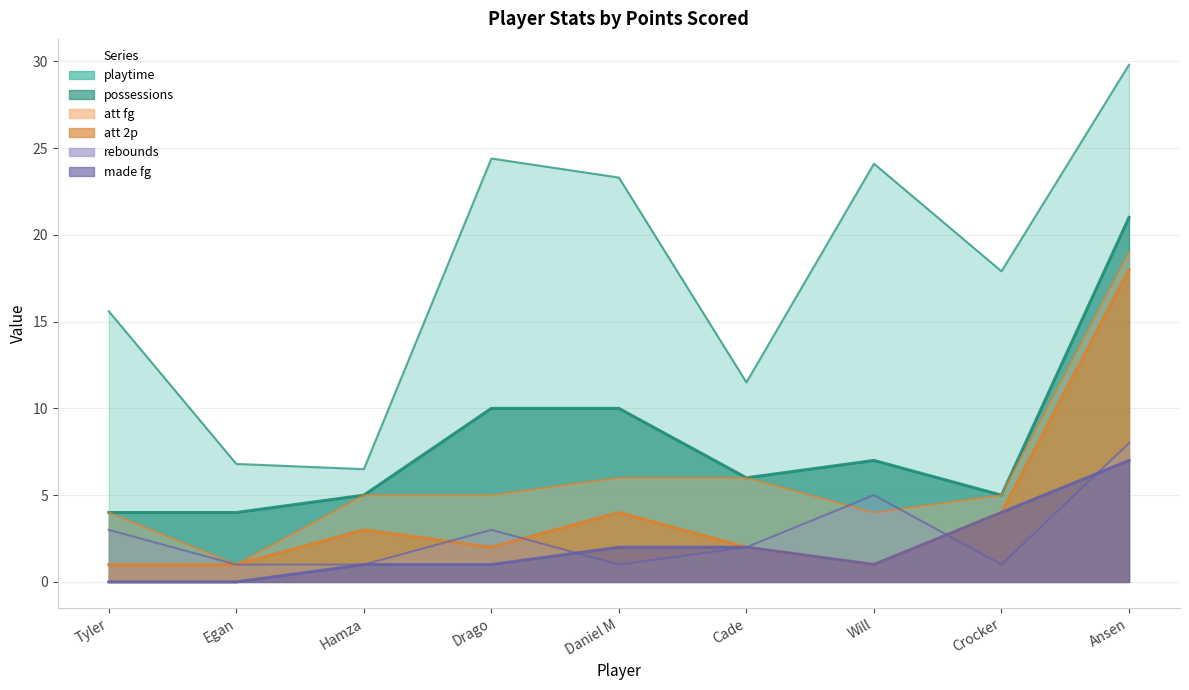

Rank the series at Ansen from lowest to highest value.

made fg, rebounds, att 2p, att fg, possessions, playtime